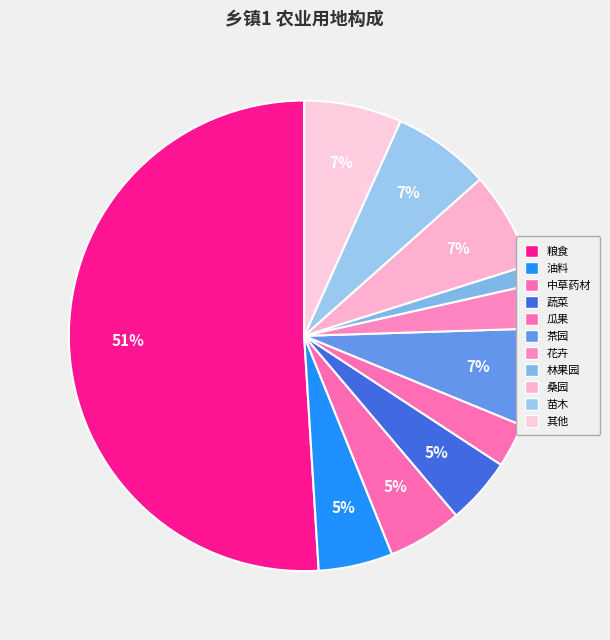

What percentage is the 粮食 slice, to the nearest percent?

51%